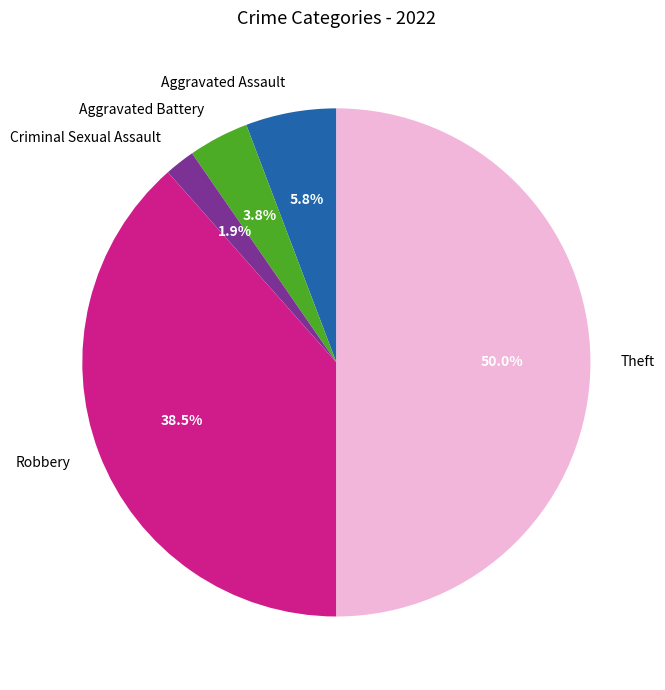

Approximately how many times larger is the value at Aggravated Battery compared to Robbery?

0.1